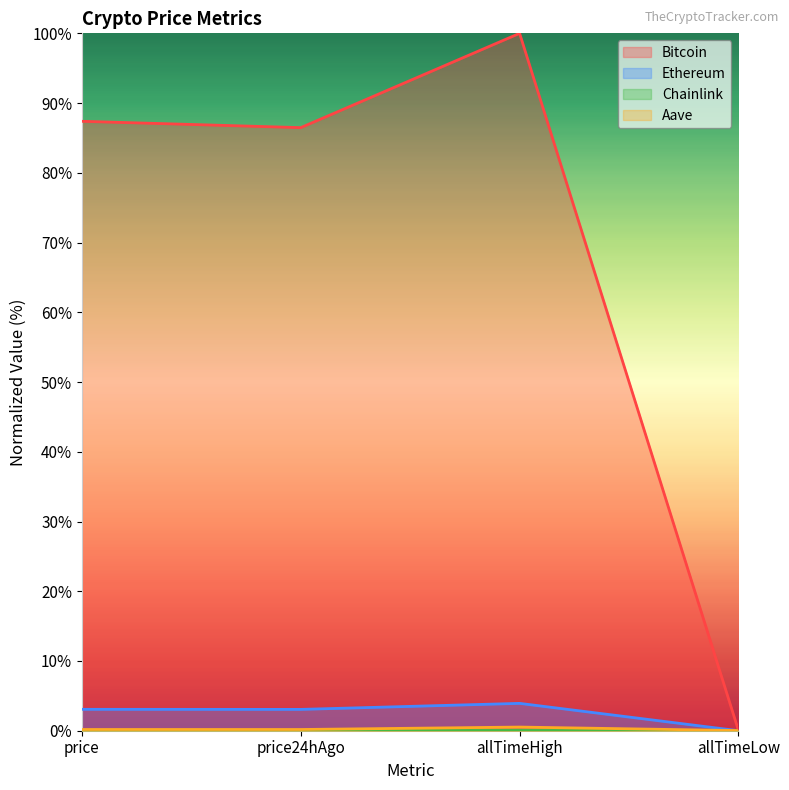

True or false: Aave and Bitcoin intersect in this chart.

False